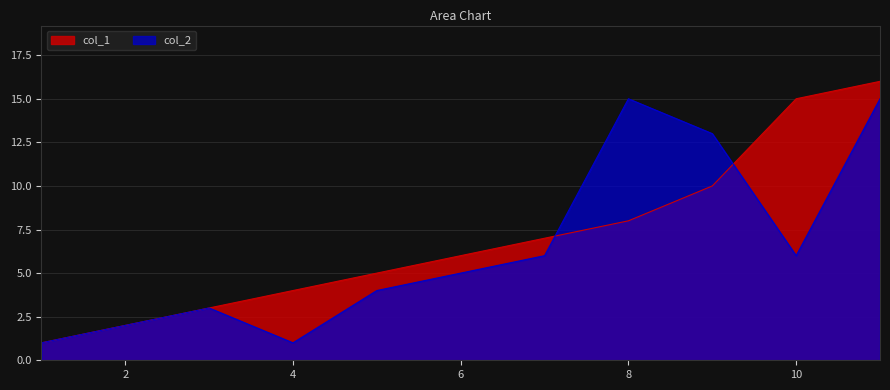

What is the value of the col_2 point at the 9th from the left?

13